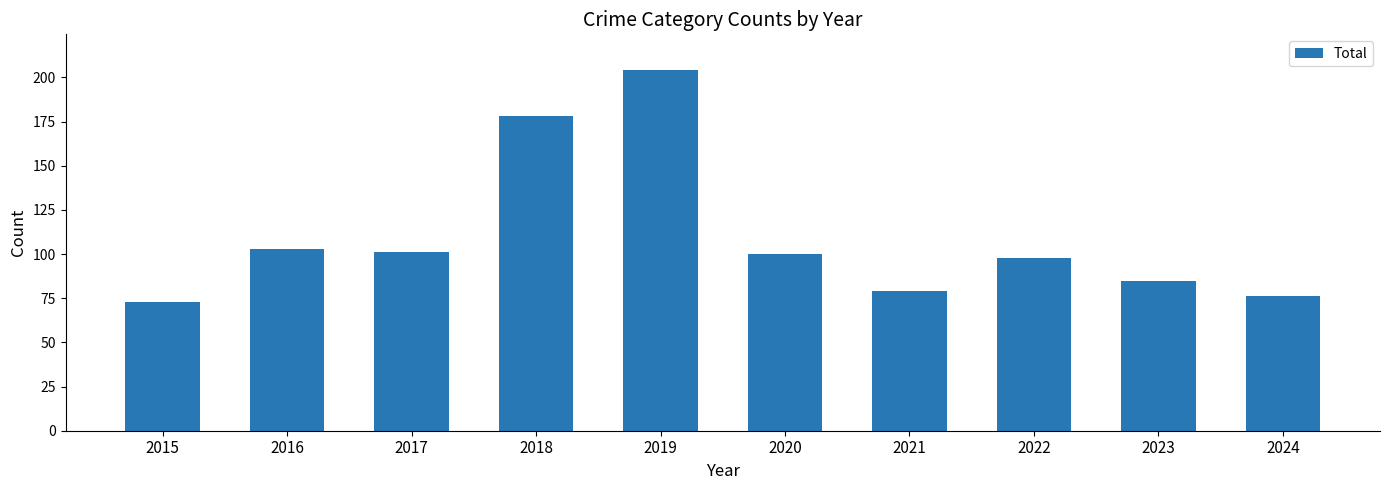

Approximately how many times larger is the value at 2022 compared to 2023?

1.2